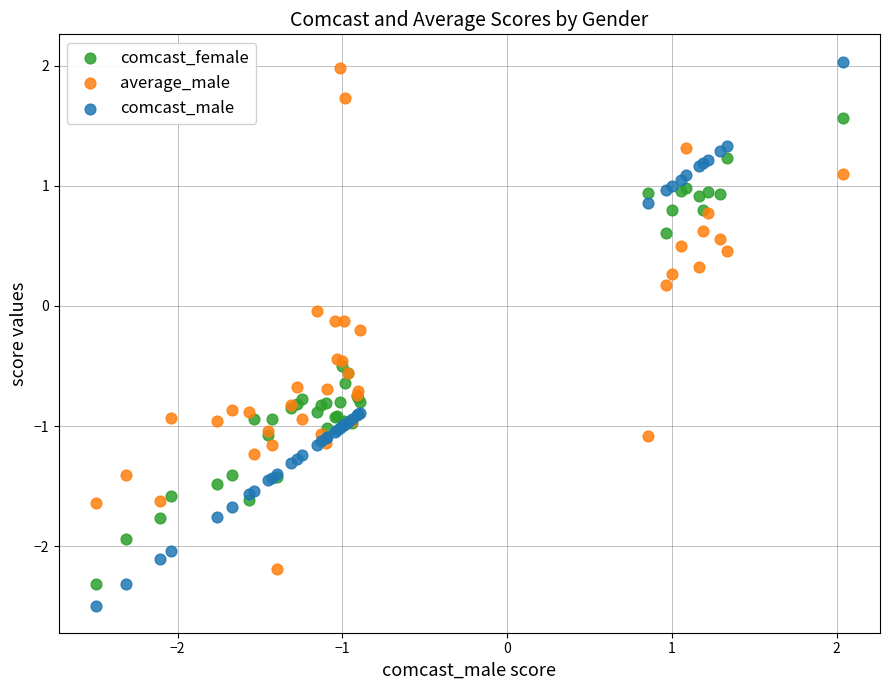

What is the X range (max minus min) for the scatter plot?

4.5